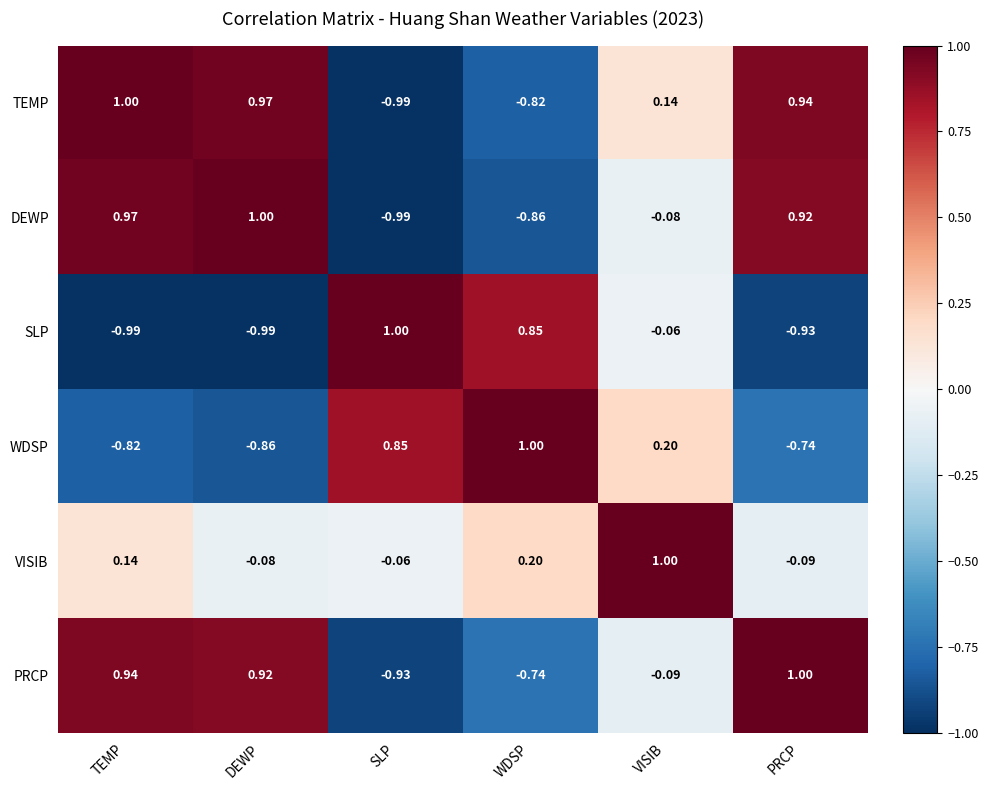

Which series has the largest total across all categories?

TEMP